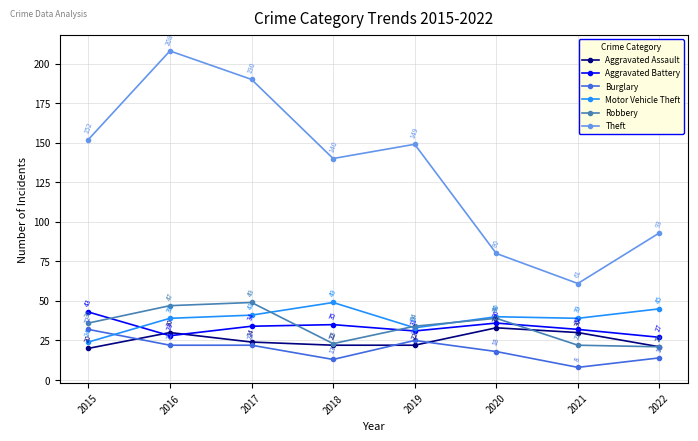

Which series has the largest total across all categories?

Theft